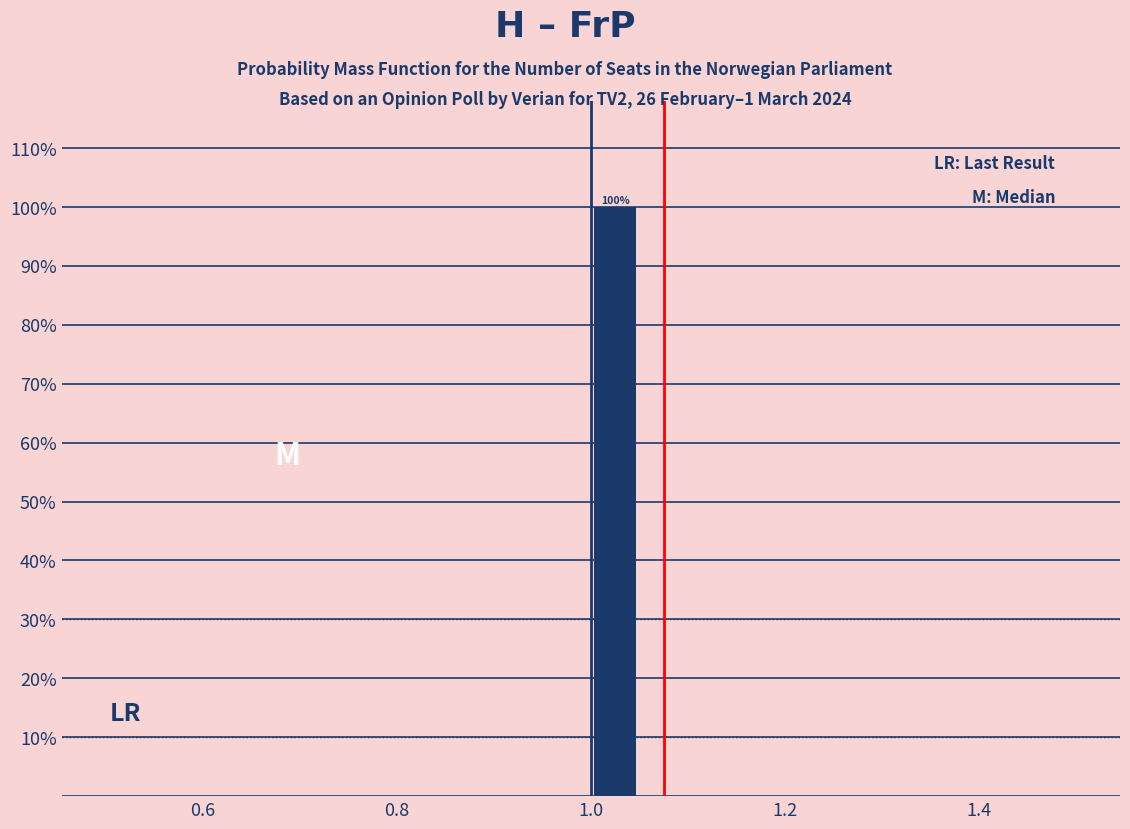

Around what value on the x-axis is the tallest bar? Give the approximate position of its centre, as read against the axis.

1.02